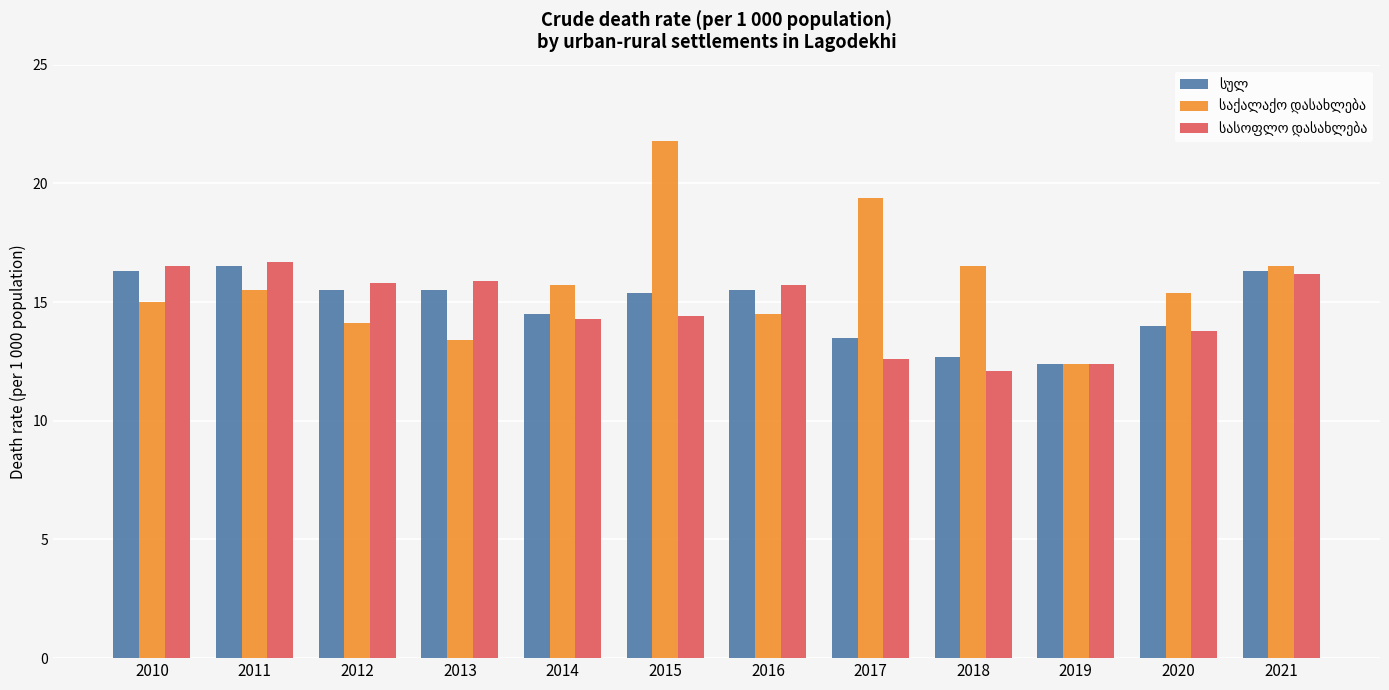

What is the total value across all series at 2010?

47.8